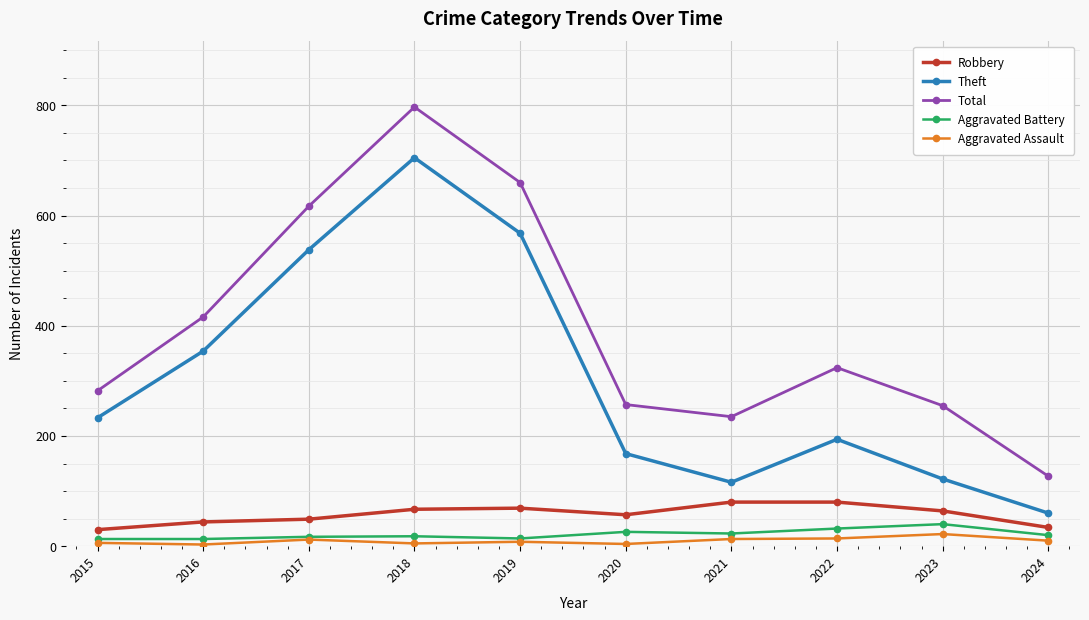

Between 2015 and 2024, which series saw the biggest shift?

Theft